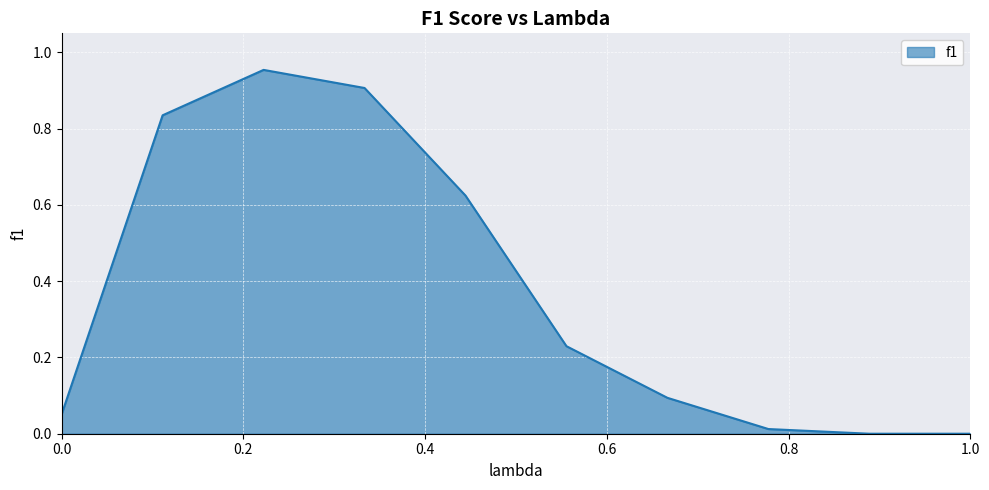

Reading left to right, transcribe all the data shown in this chart.

0.1	0.8	1.0	0.9	0.6	0.2	0.1	0.0	0.0	0.0